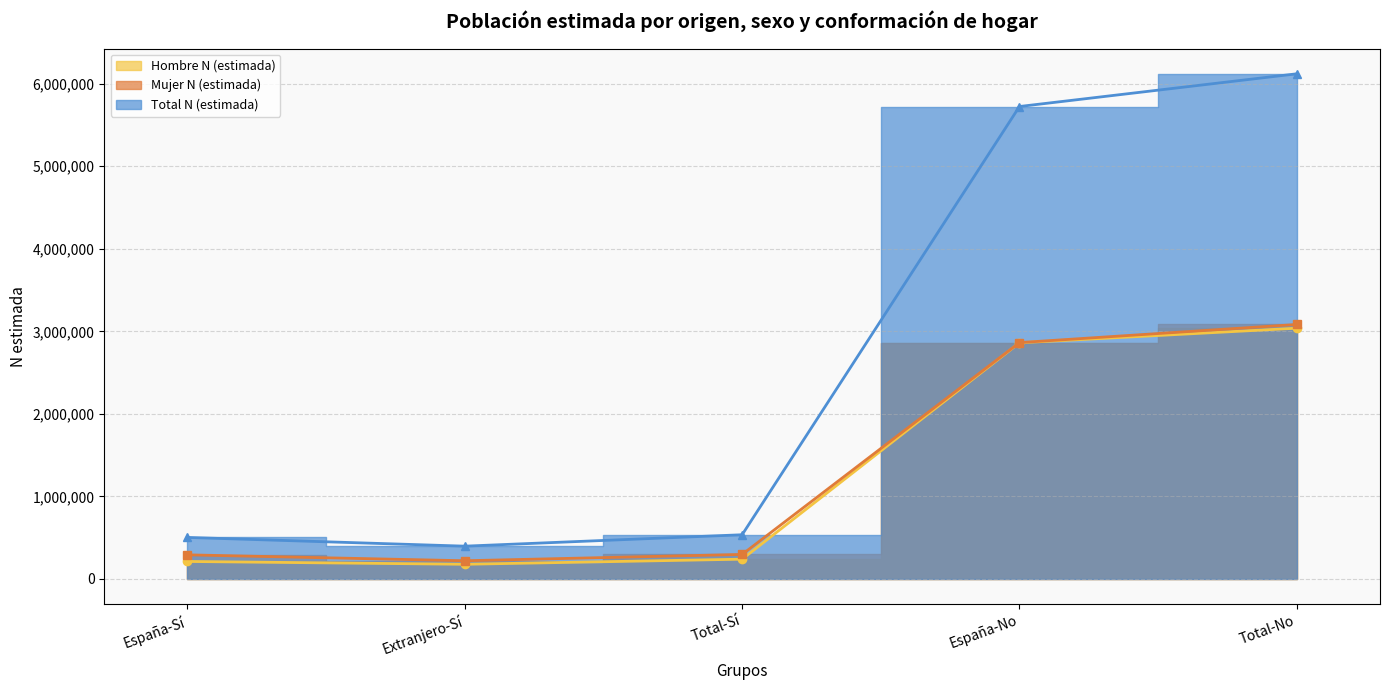

Reading left to right, transcribe all the data shown in this chart.

Hombre N (estimada): 210993	176759	238649	2861135	3037894
Mujer N (estimada): 291206	219678	296132	2863387	3083065
Total N (estimada): 502199	396437	534781	5724522	6120959